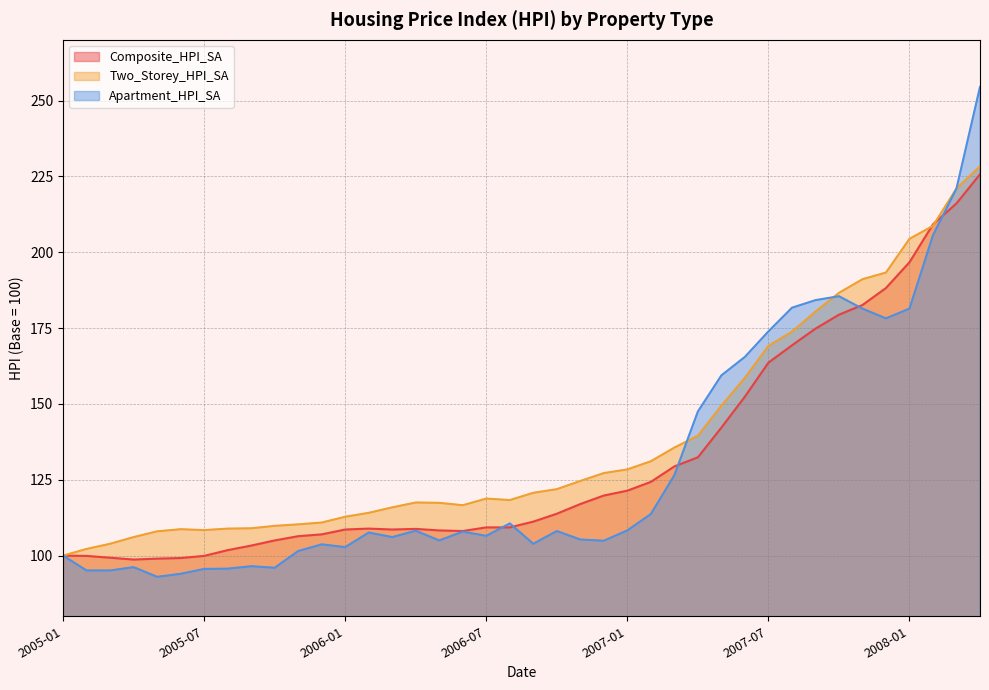

List the series in order of their overall mean, lowest first.

Apartment_HPI_SA, Composite_HPI_SA, Two_Storey_HPI_SA